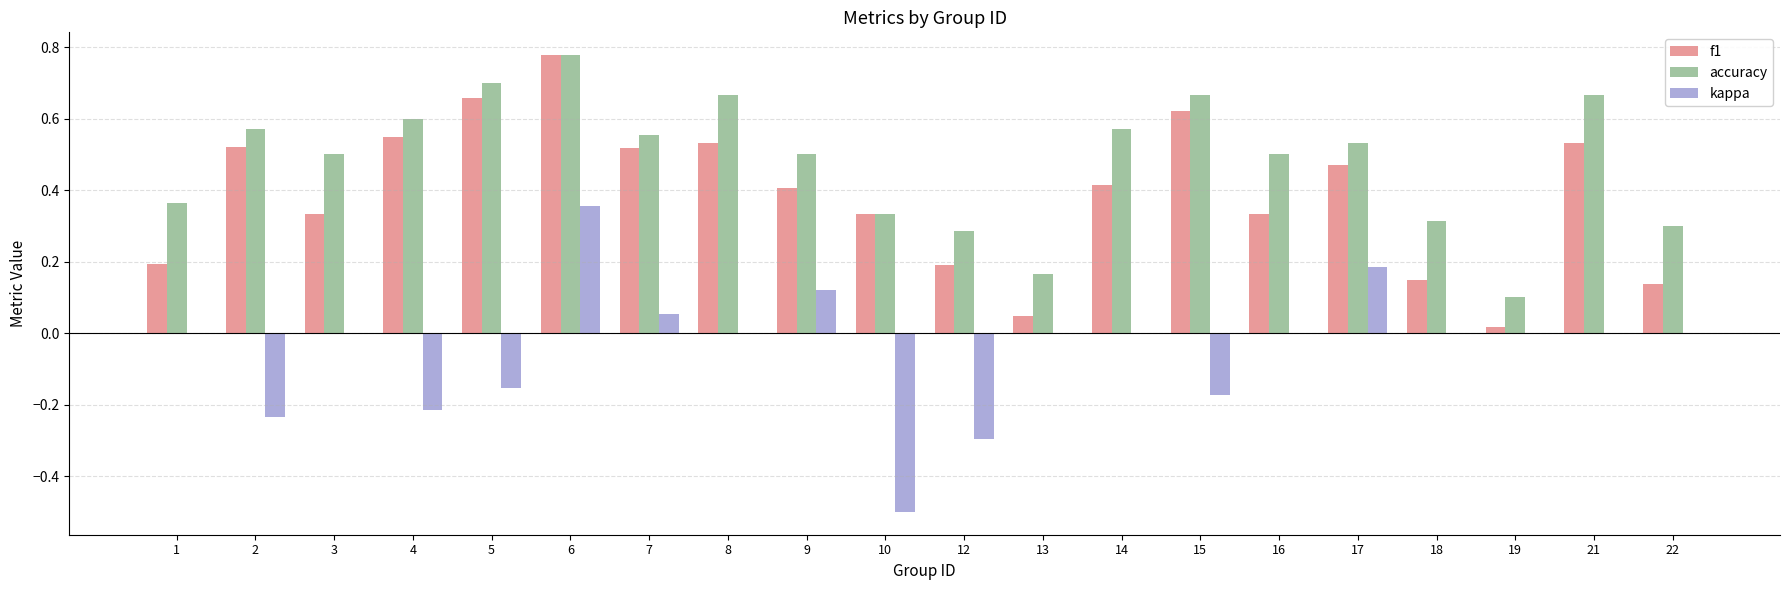

At which category is the sum across all series the highest?

6